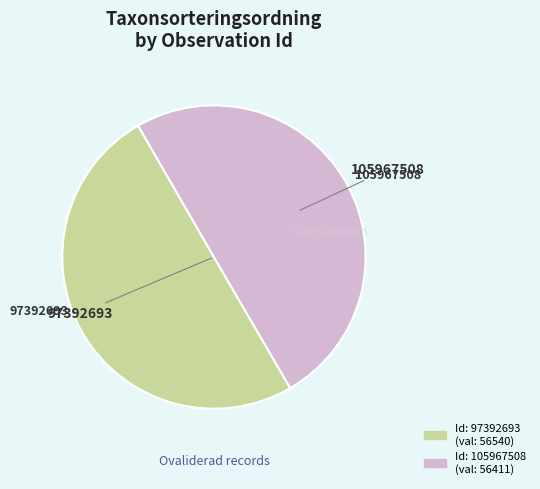

To the nearest percent, what is the average slice percentage?

50%